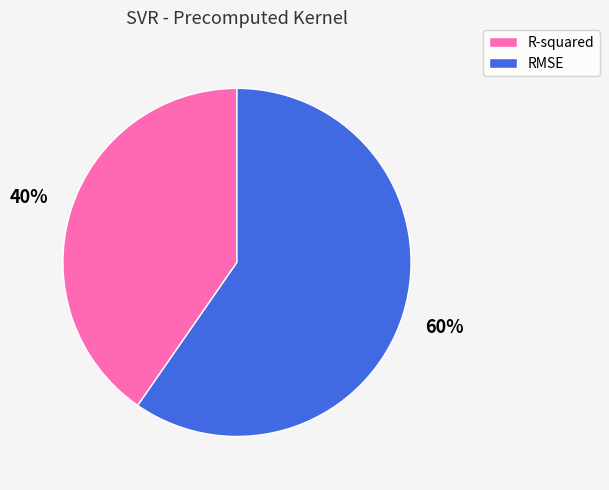

Is the sum of R-squared and RMSE greater than half?

Yes